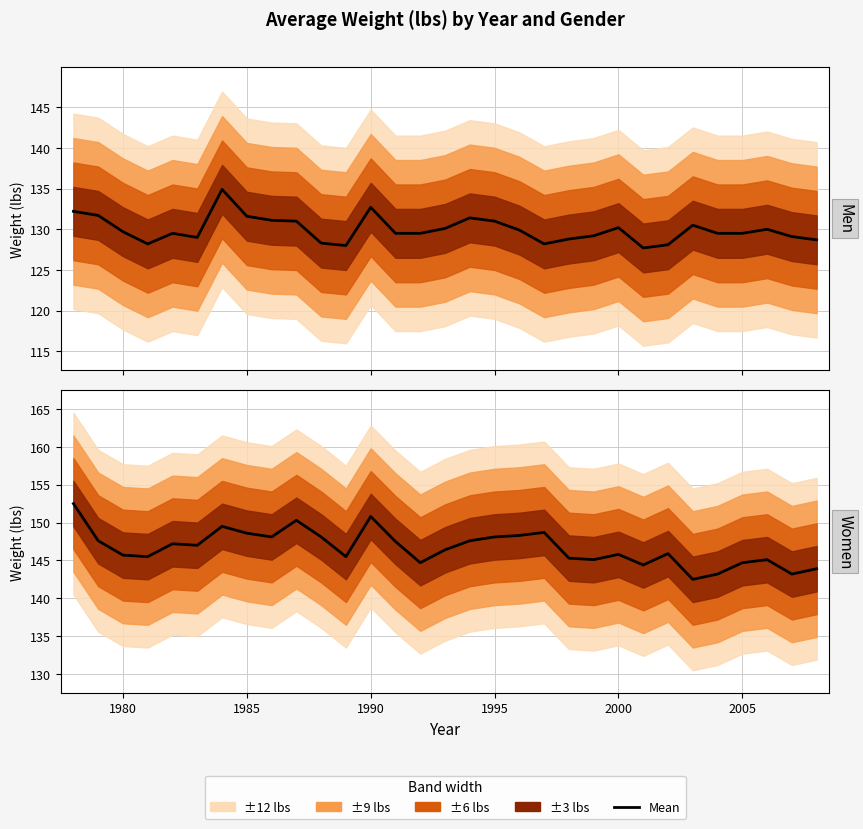

What is the difference between the second highest and second lowest values in the Women series?

7.6